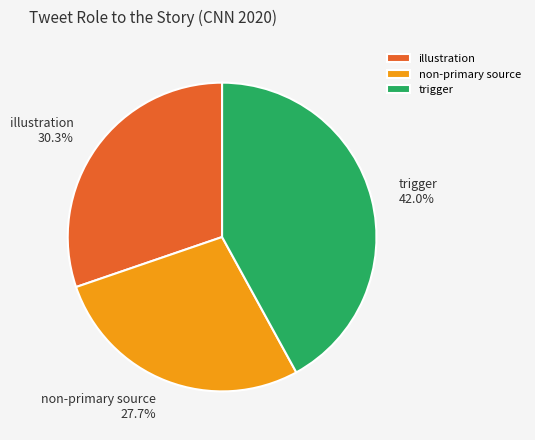

What portion of the pie excludes non-primary source?

72.3%